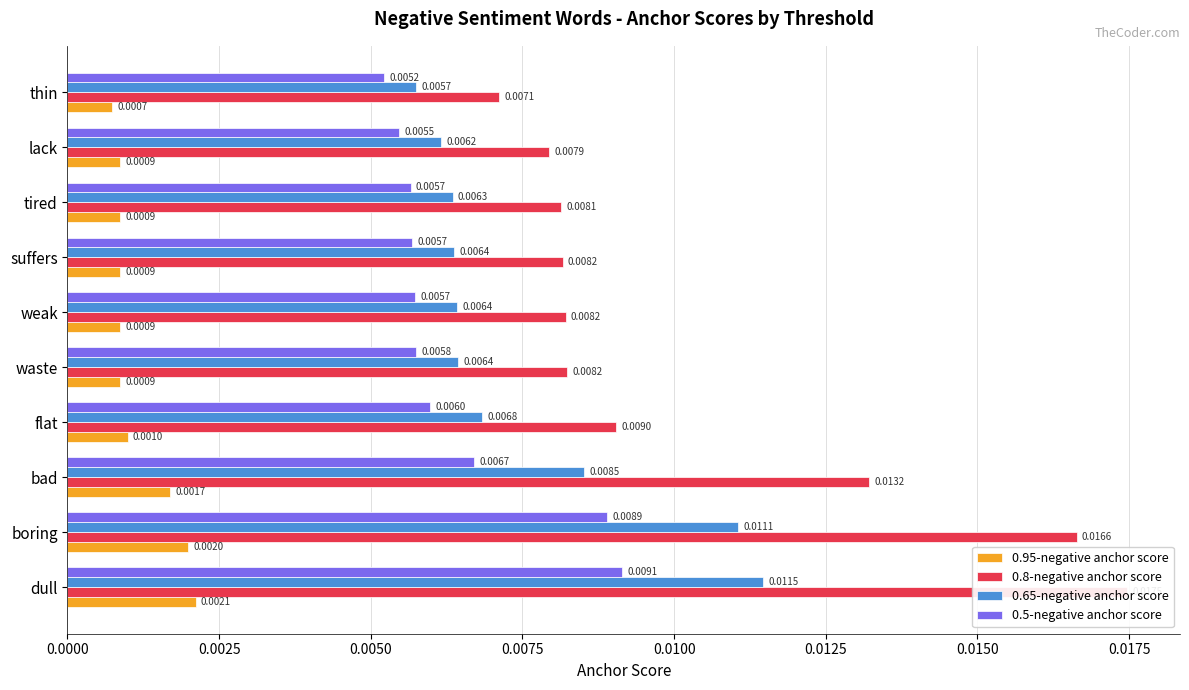

What are all the series names shown in the legend?

0.95-negative anchor score, 0.8-negative anchor score, 0.65-negative anchor score, 0.5-negative anchor score